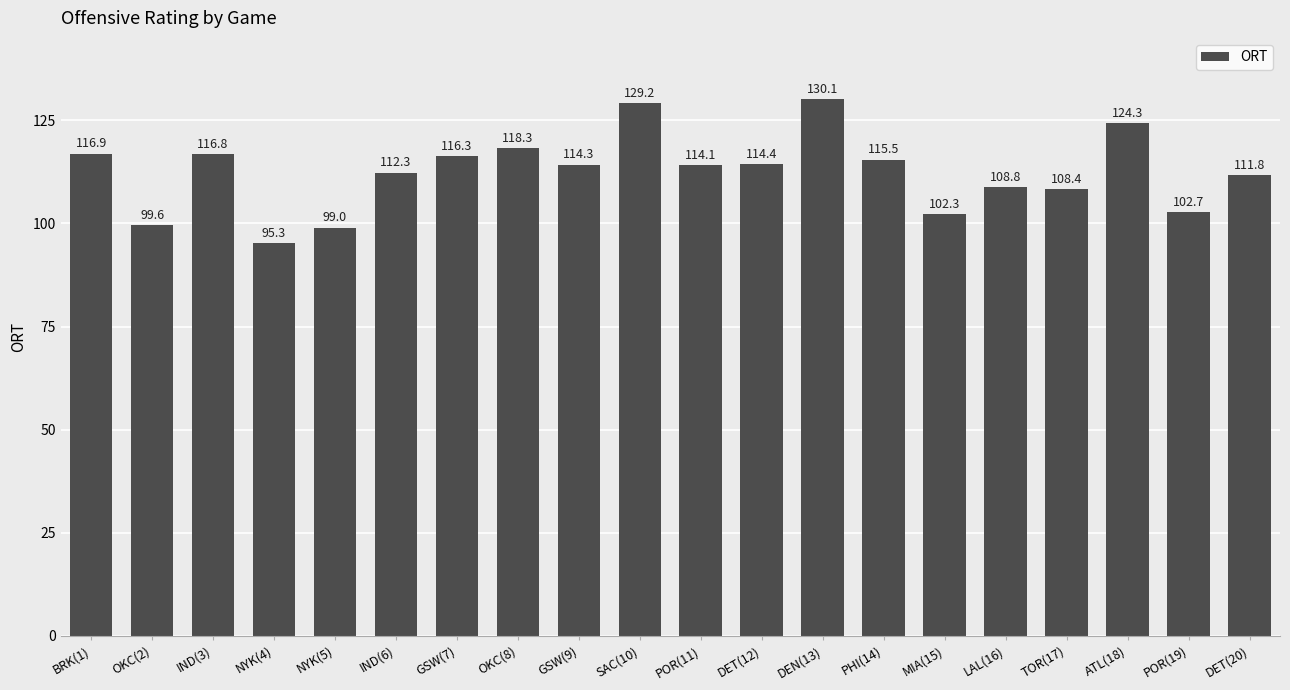

Rank the categories by value from lowest to highest.

NYK(4), NYK(5), OKC(2), MIA(15), POR(19), TOR(17), LAL(16), DET(20), IND(6), POR(11), GSW(9), DET(12), PHI(14), GSW(7), IND(3), BRK(1), OKC(8), ATL(18), SAC(10), DEN(13)